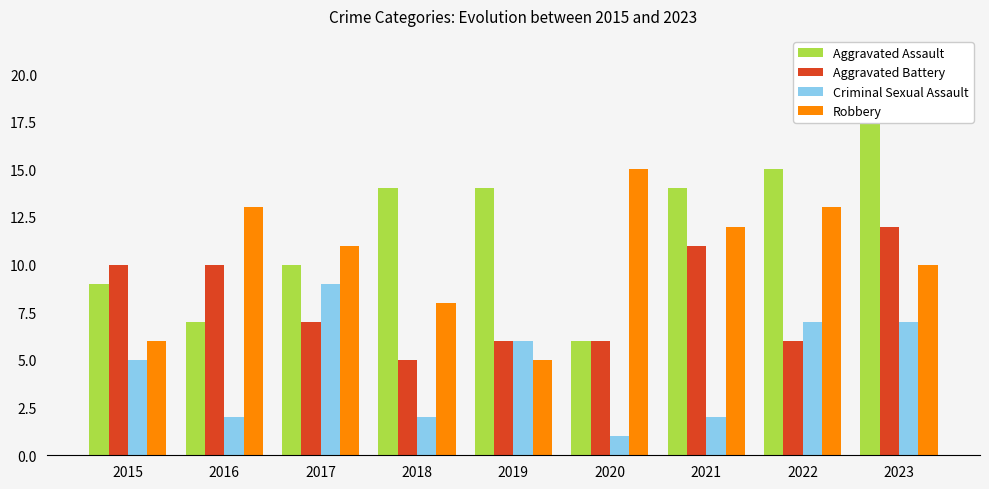

Where is Aggravated Assault nearest to the value 12?

2017